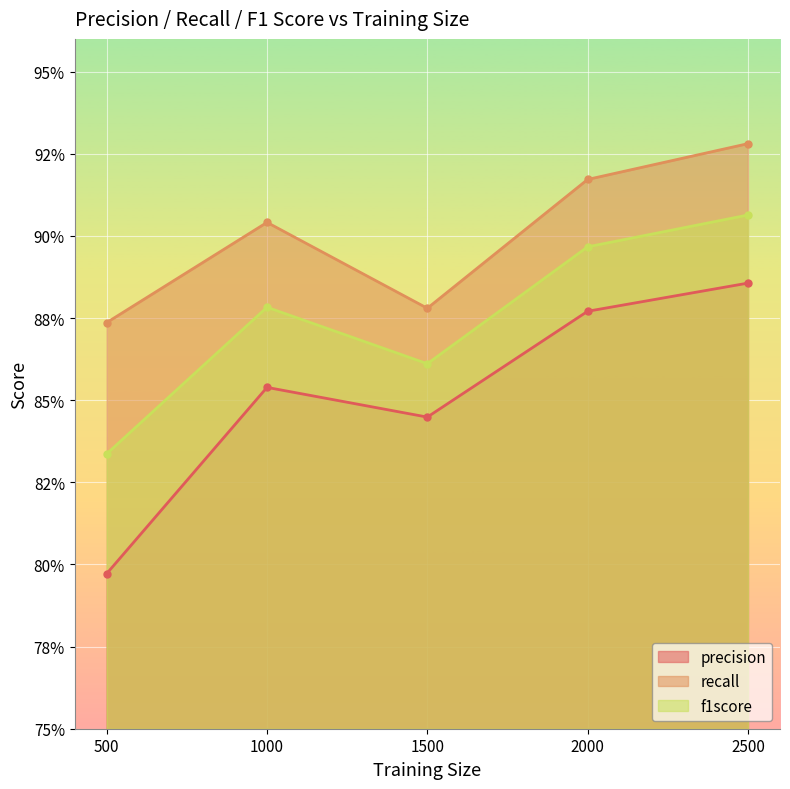

List the series in order of their peak value, lowest first.

precision, f1score, recall